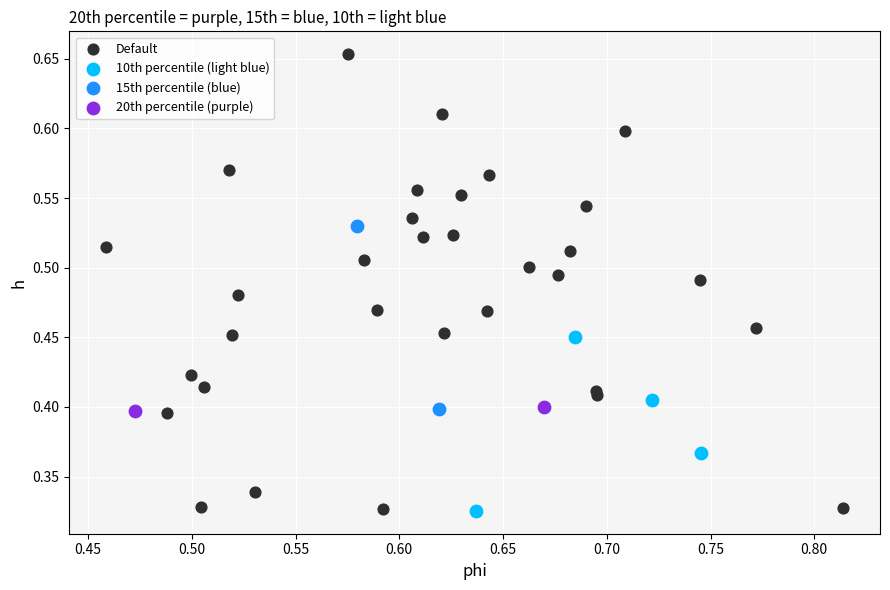

Which series contains the highest Y value?

Default